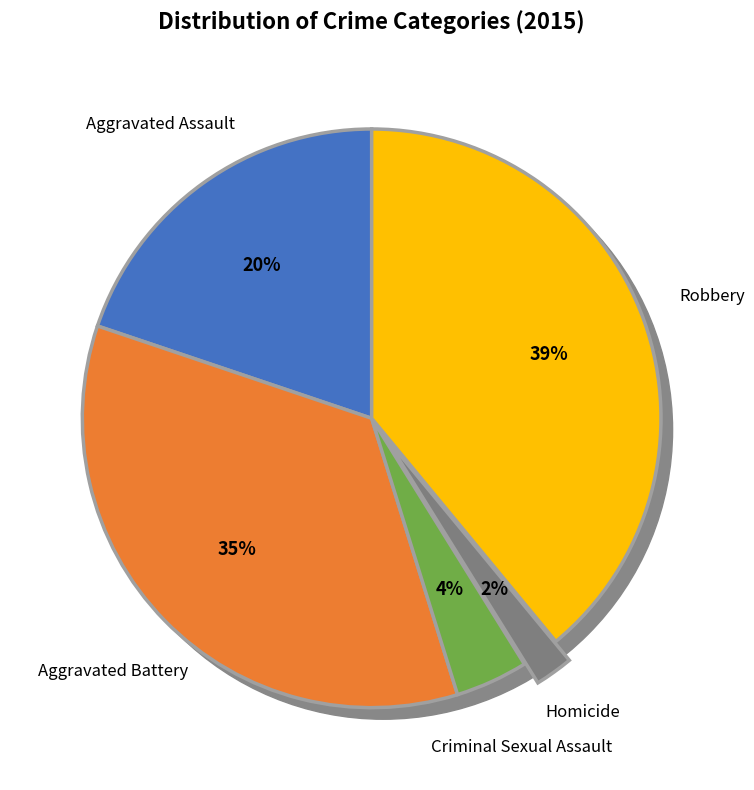

What portion of the pie excludes Aggravated Assault?

80.2%